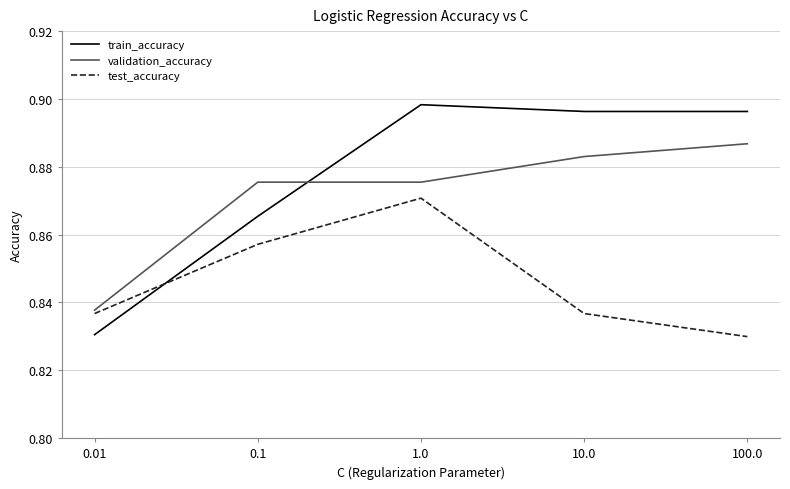

How many interior local peaks does the test_accuracy series have?

1